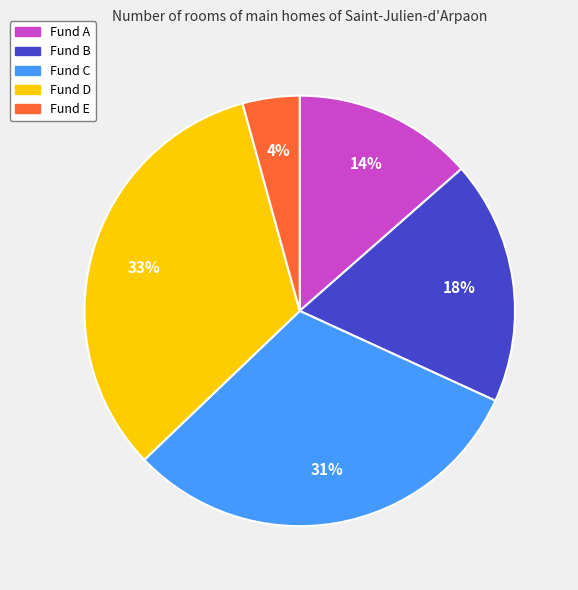

Rank the categories by value from highest to lowest.

Fund D, Fund C, Fund B, Fund A, Fund E